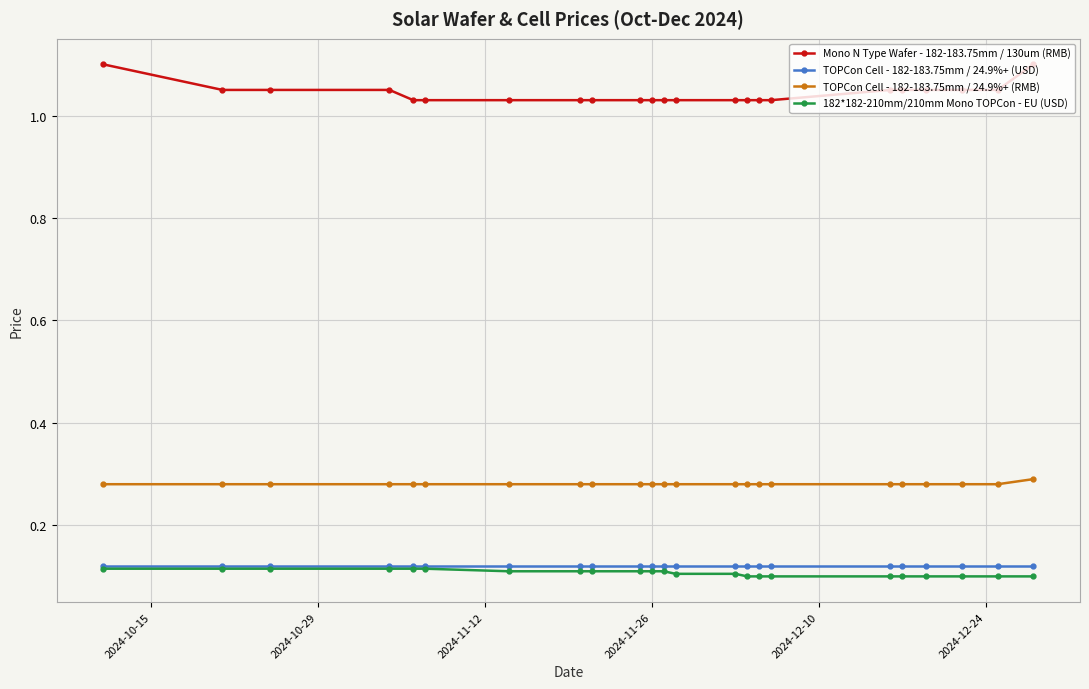

True or false: 182*182-210mm/210mm Mono TOPCon - EU (USD) and TOPCon Cell - 182-183.75mm / 24.9%+ (RMB) intersect in this chart.

False